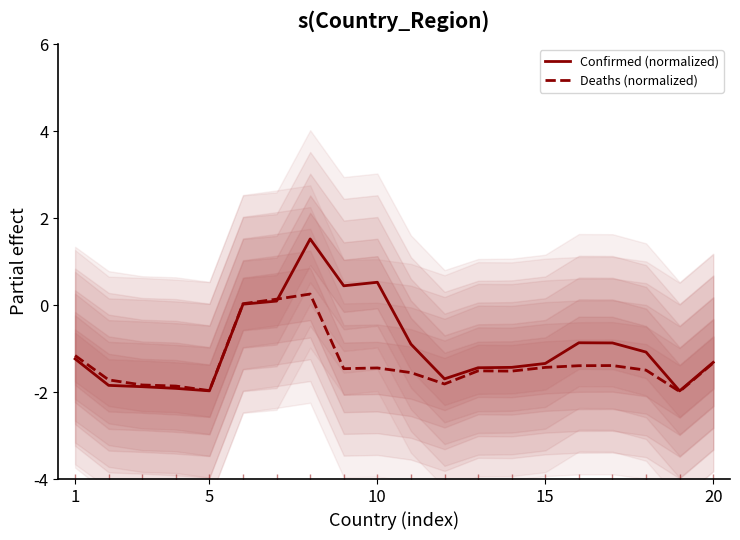

Rank the series by their maximum value, from highest to lowest.

Confirmed (normalized), Deaths (normalized)